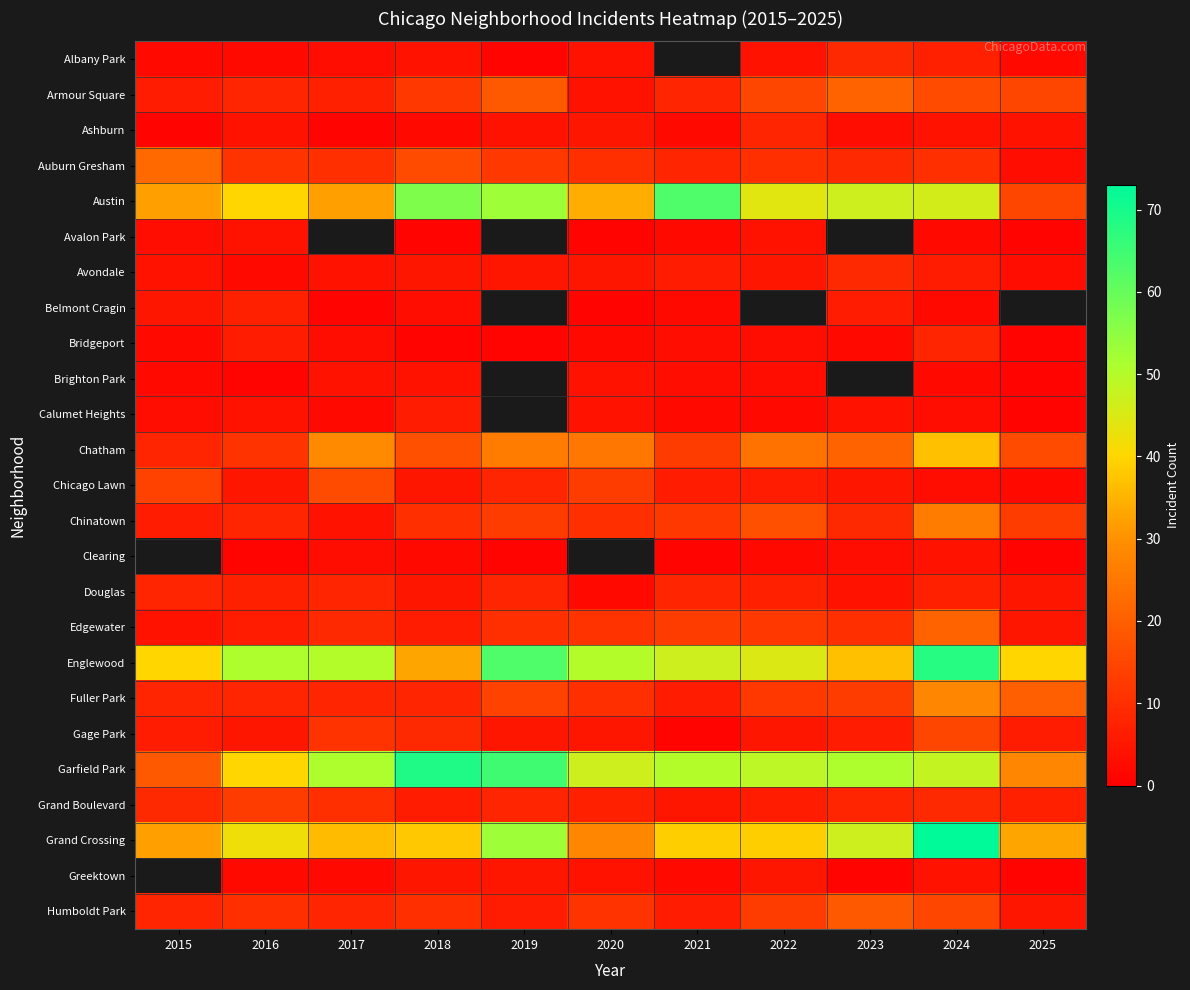

Count the number of categories in the chart.

11